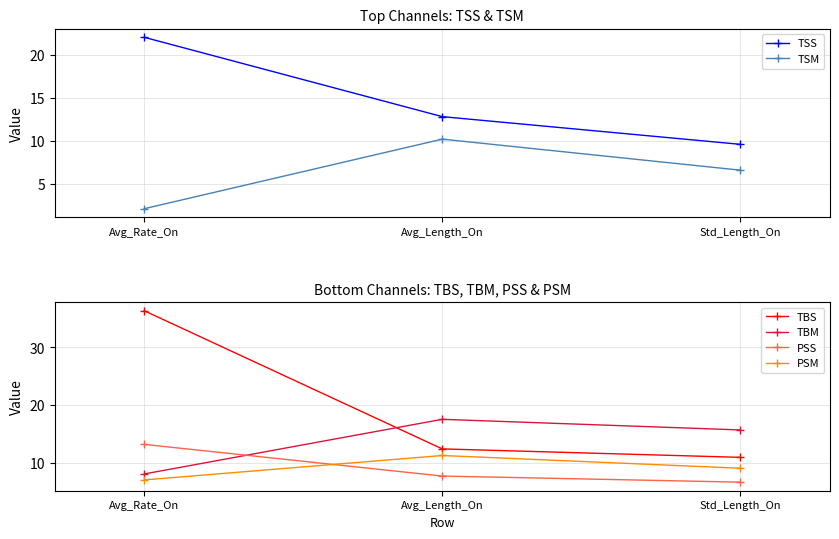

List the series in order of their peak value, highest first.

TBS, TSS, TBM, PSS, PSM, TSM